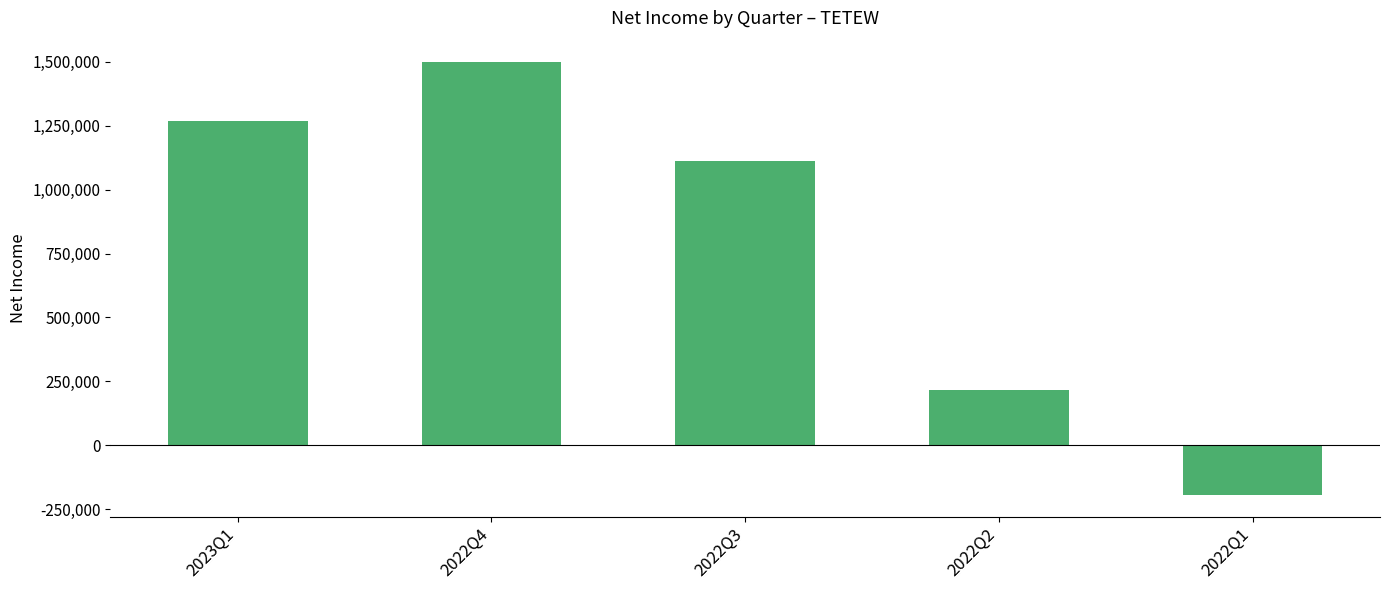

Where does the data first go above 1112097?

2023Q1